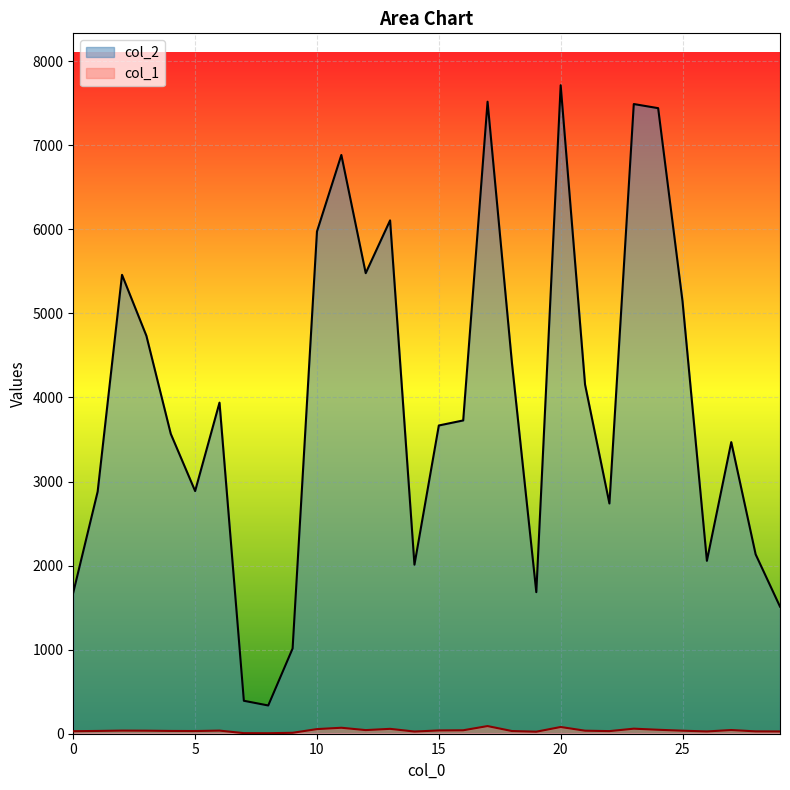

What is the minimum value shown in the chart?

6